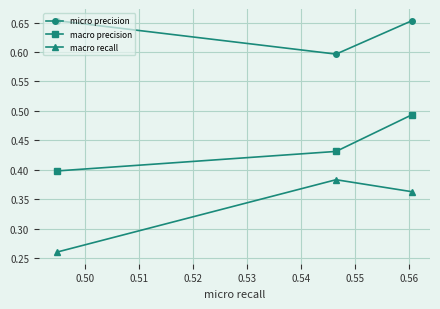

List the series in order of their peak value, highest first.

micro precision, macro precision, macro recall